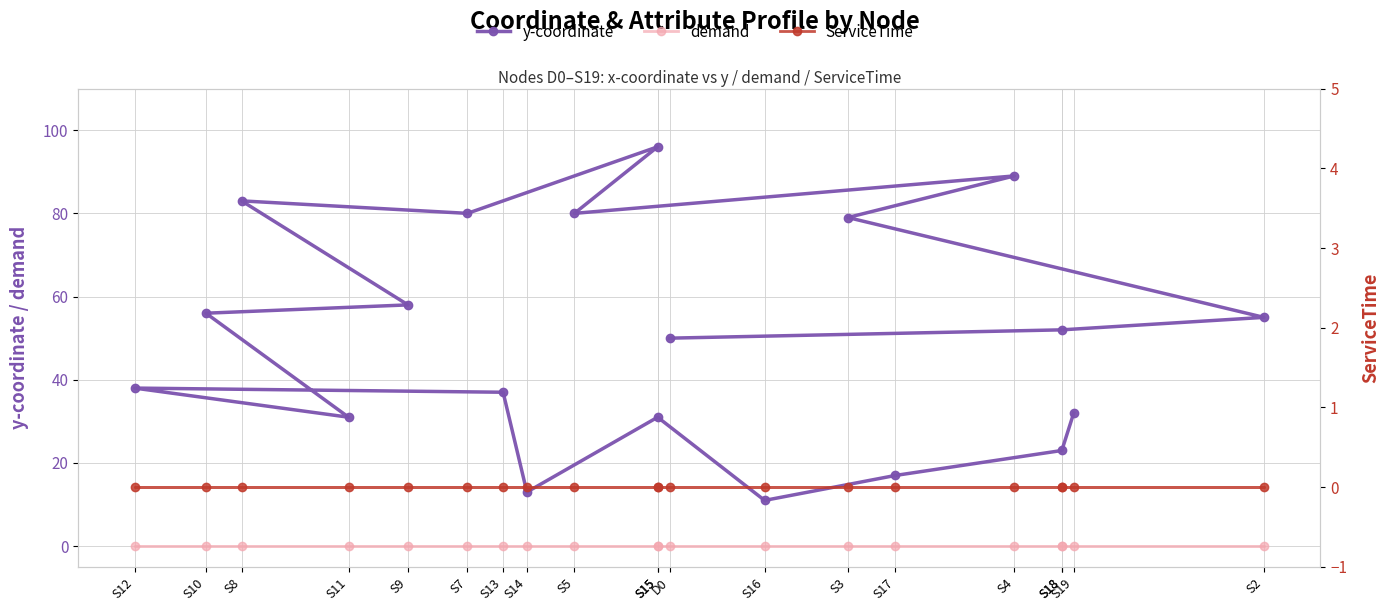

Rank the series at S15 from lowest to highest value.

demand, ServiceTime, y-coordinate